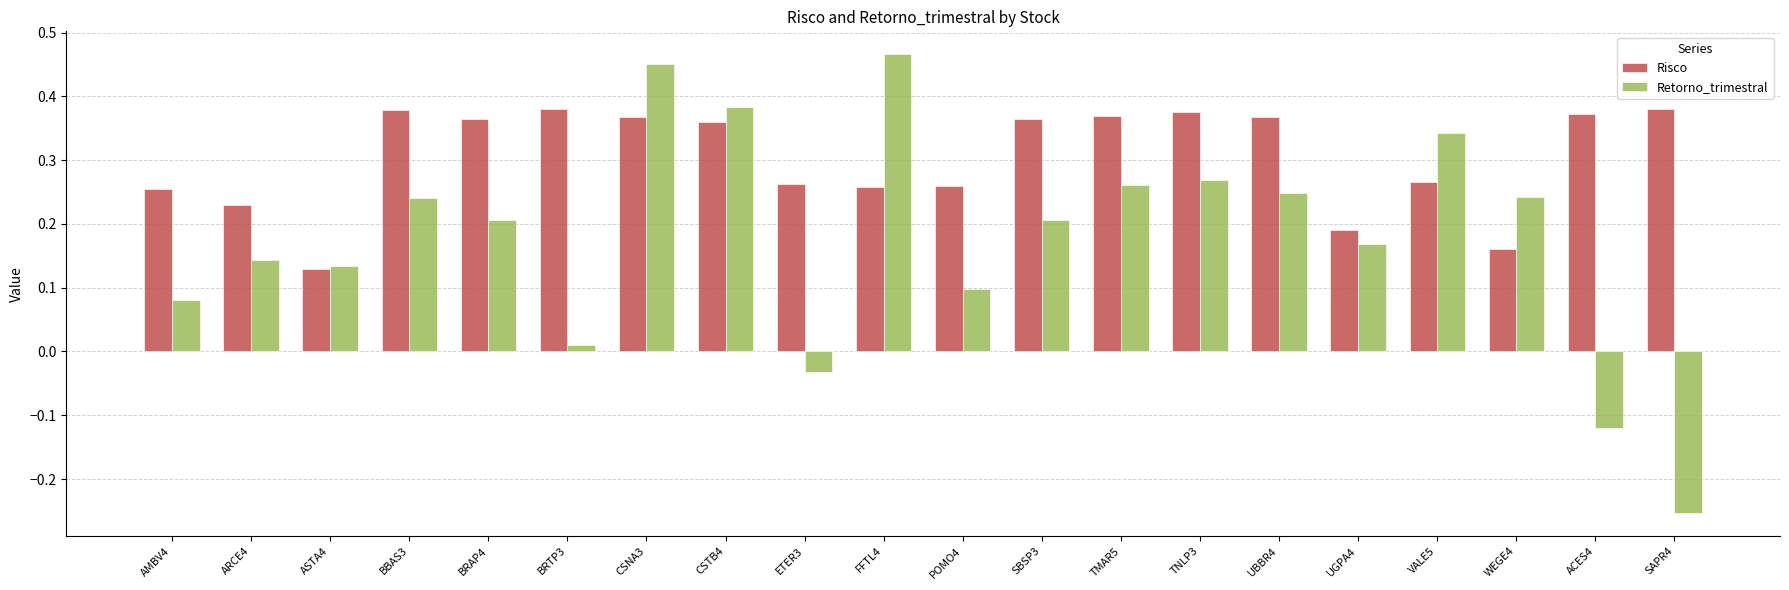

What is the difference between the maximum and minimum values in the Retorno_trimestral series?

0.7